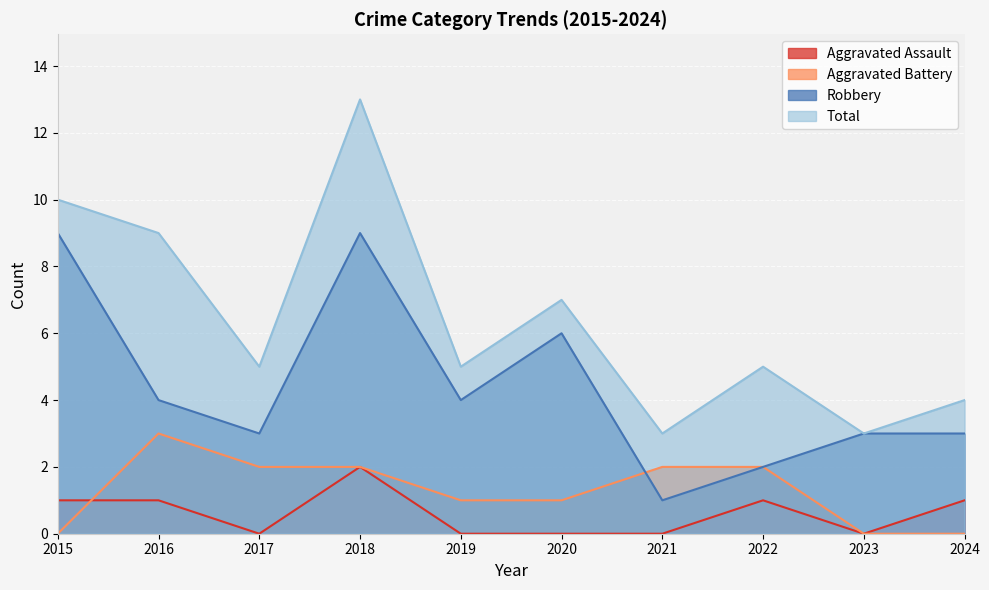

What is the highest value of the Robbery series?

9